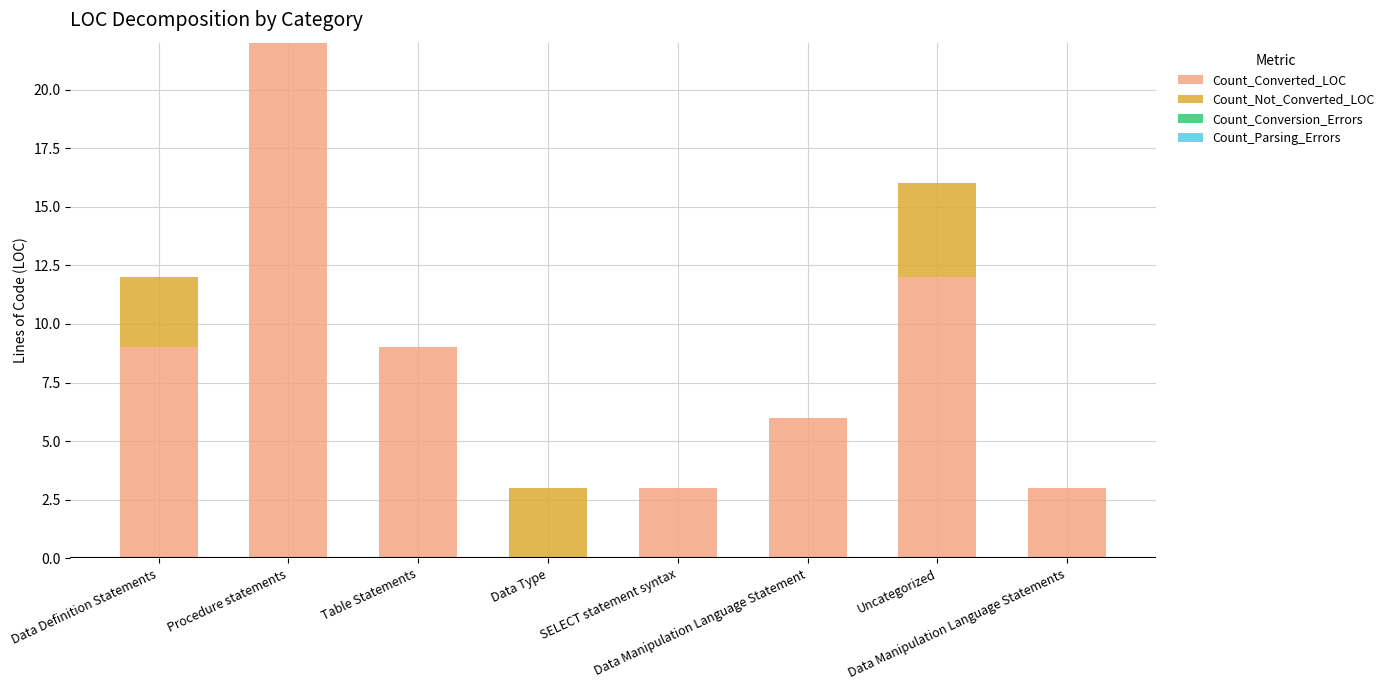

At which label does Count_Converted_LOC reach its peak?

Procedure statements